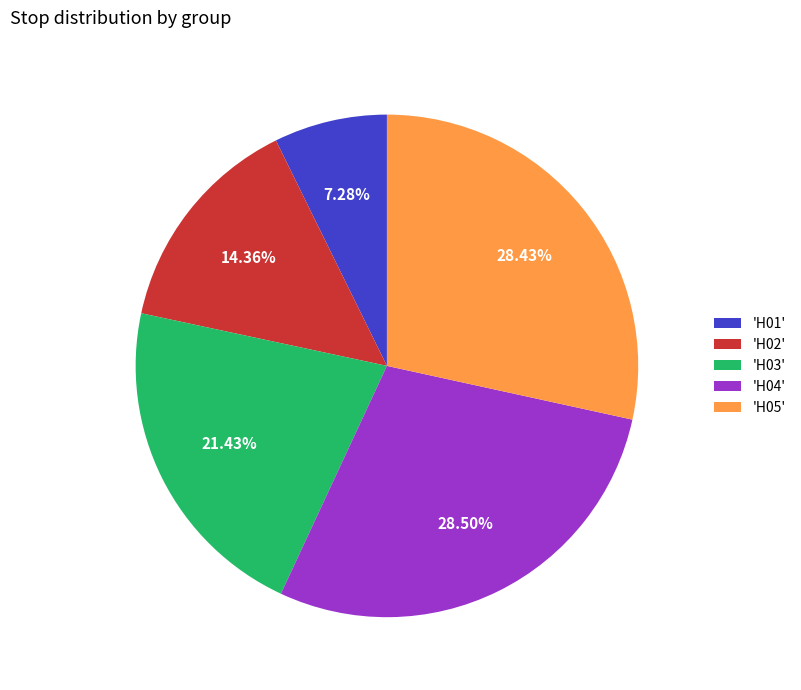

Is there a majority slice in this chart?

No